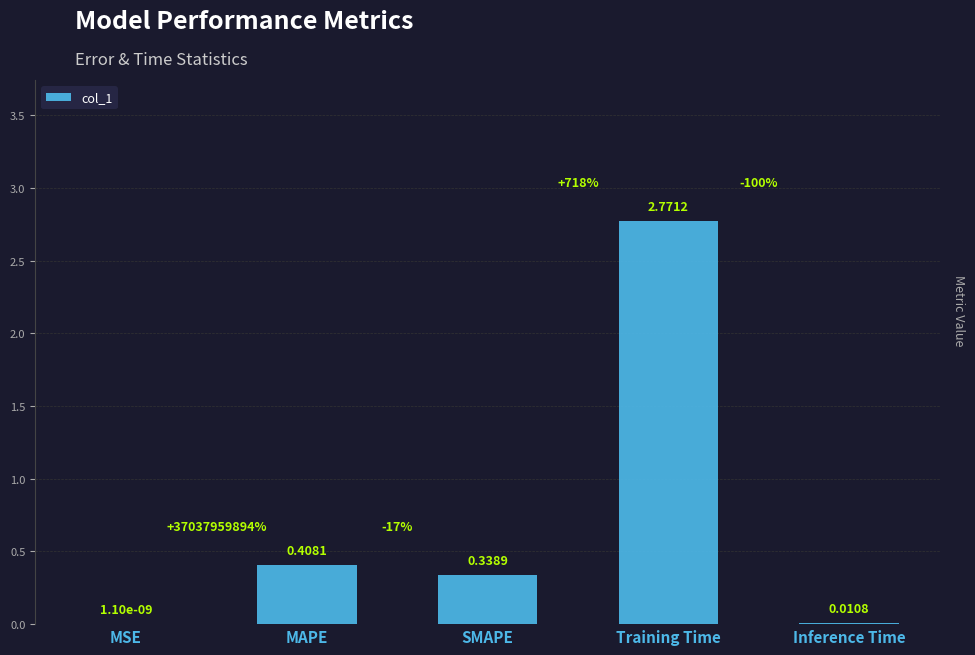

Are the bars horizontal?

No